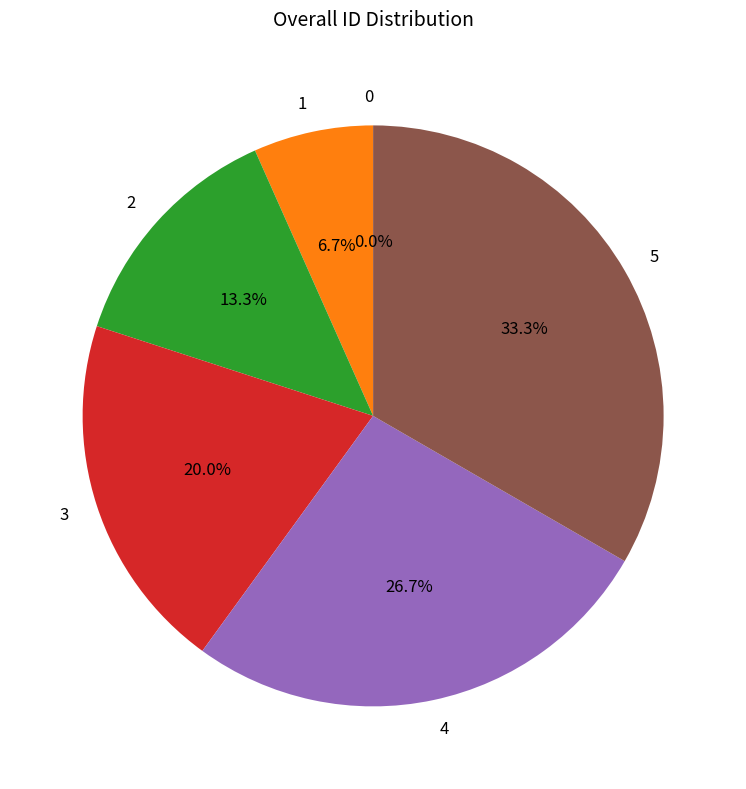

Does 2 represent more than half of the total?

No